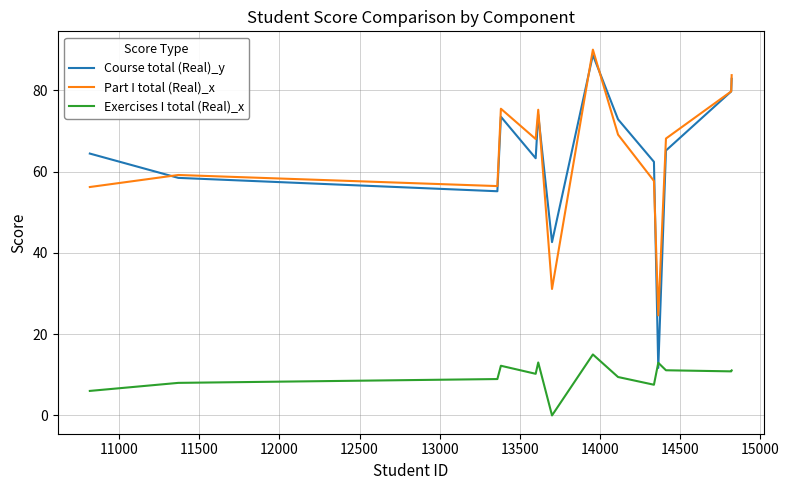

What is the maximum value shown in the chart?

90.0